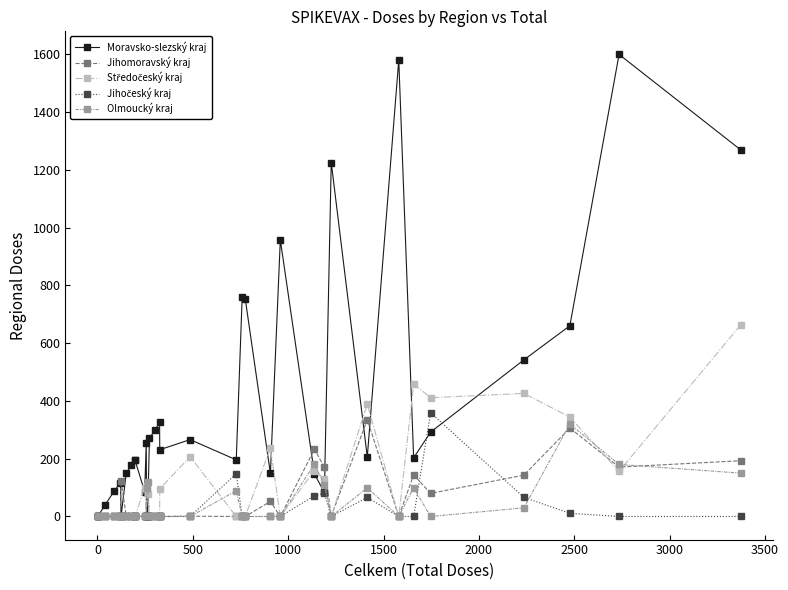

At how many categories does at least one series exceed 712?

7